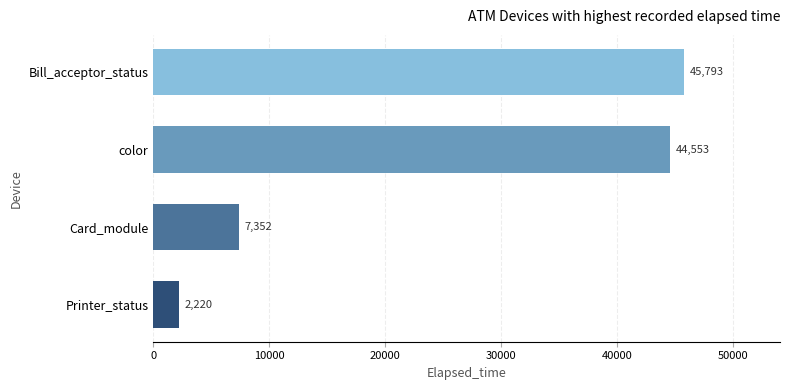

What is the approximate value at color?

44553